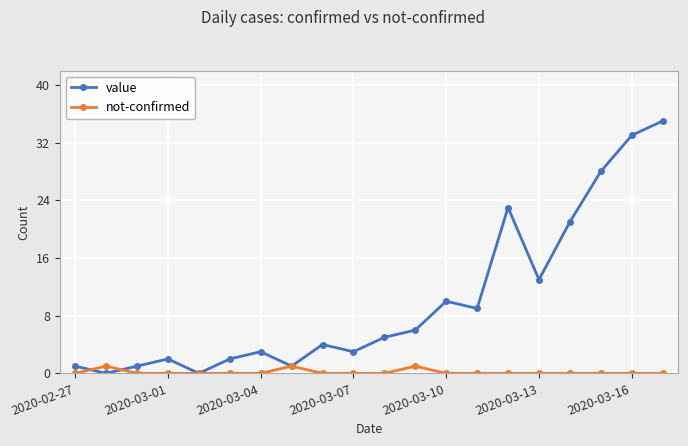

What is the difference between the maximum and minimum values in the value series?

35